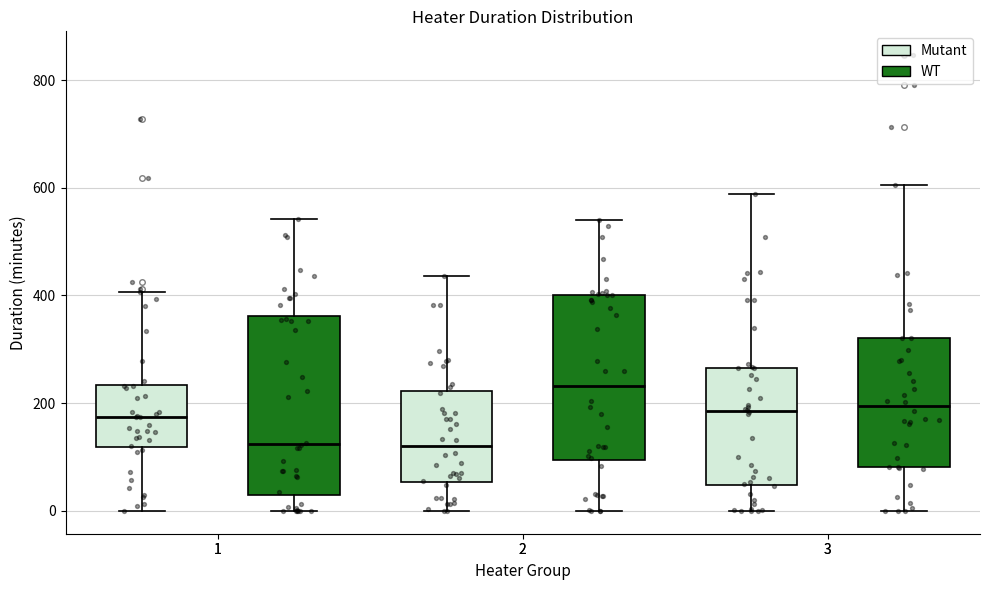

Which box's median line is the highest?

2 (WT)